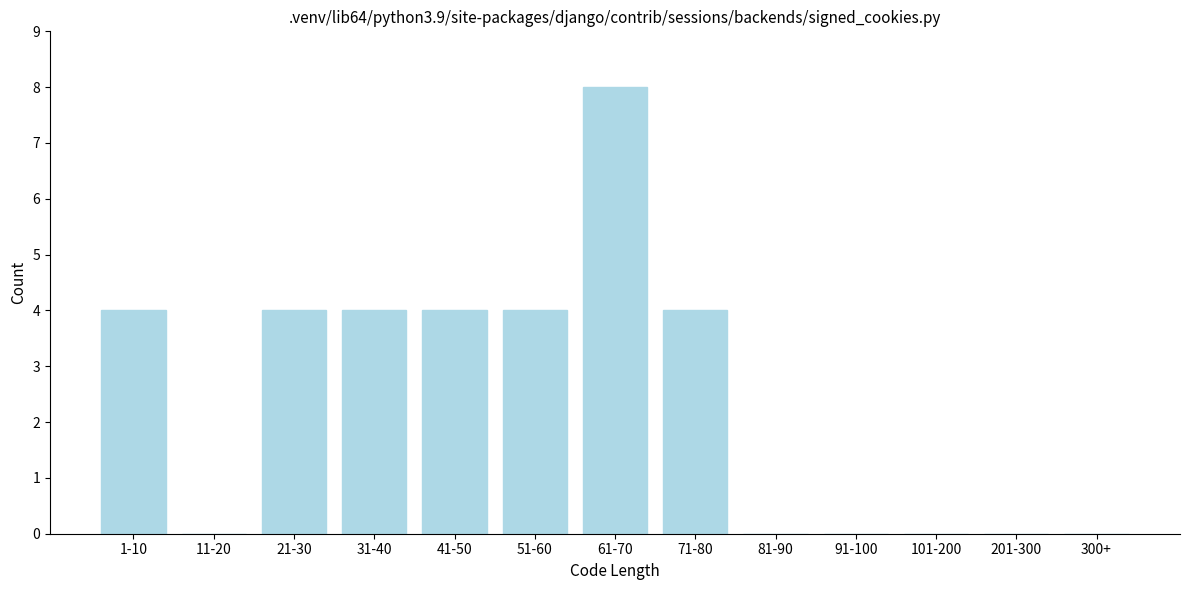

Reading left to right, list all the values displayed in this chart.

1-10=4	11-20=0	21-30=4	31-40=4	41-50=4	51-60=4	61-70=8	71-80=4	81-90=0	91-100=0	101-200=0	201-300=0	300+=0